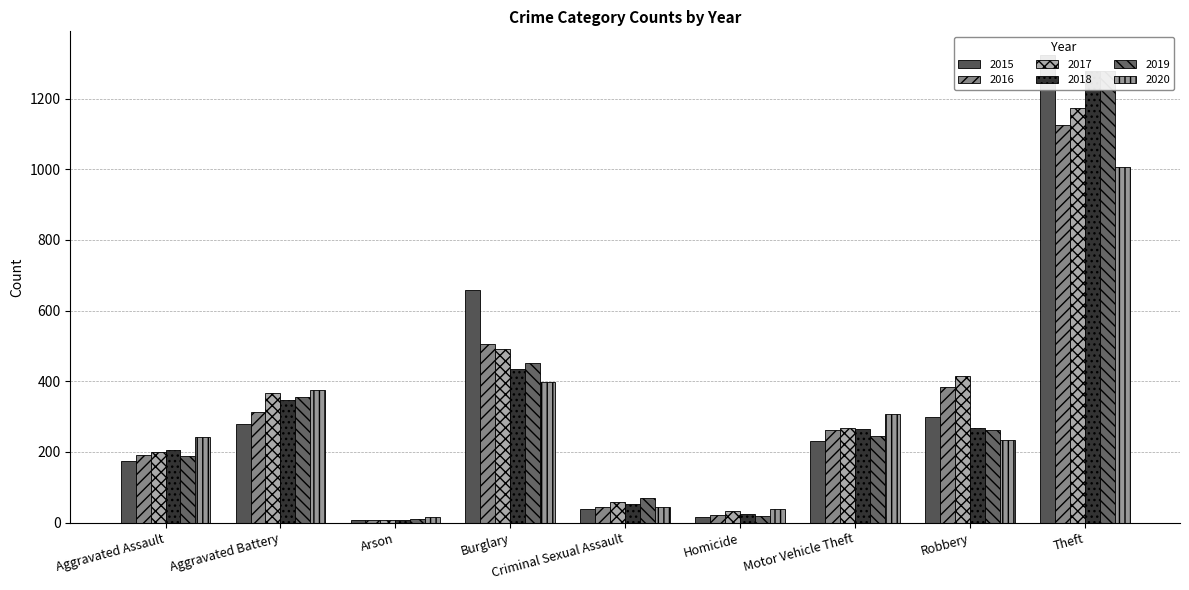

How many distinct data groups are displayed?

6